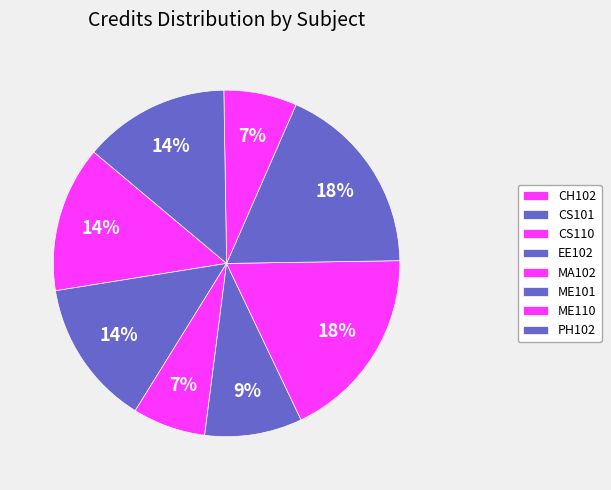

To the nearest percent, what is the average slice percentage?

12%